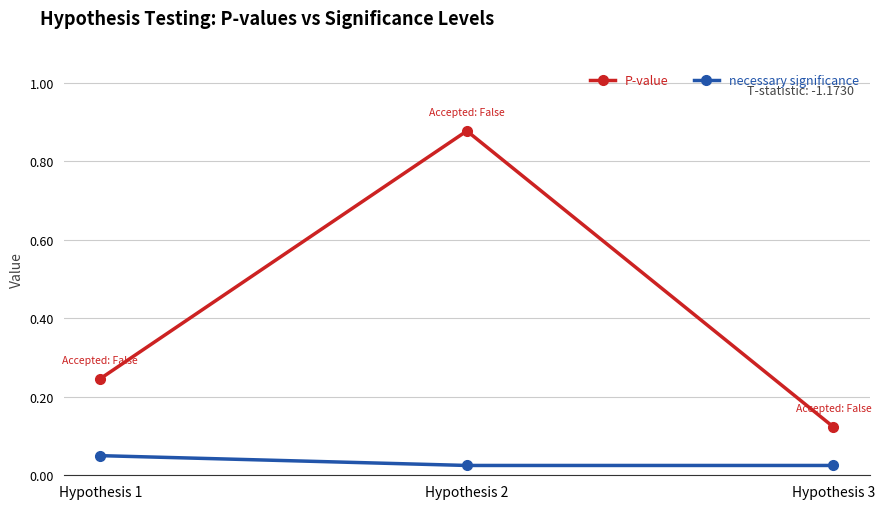

Which category has the highest value in the necessary significance series?

Hypothesis 1